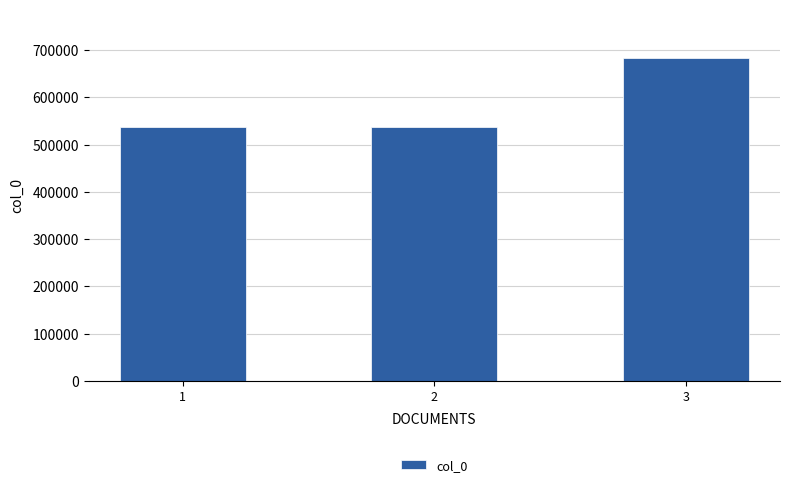

How many data points does each series have?

3